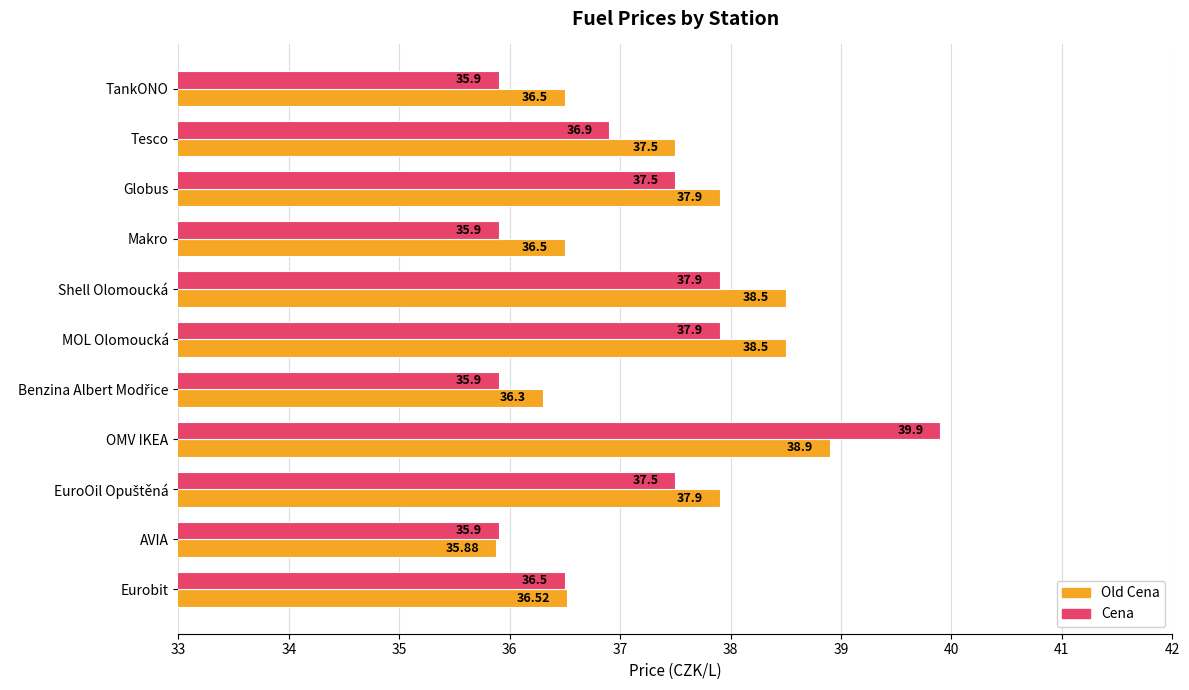

Which series has the widest spread of values?

Cena